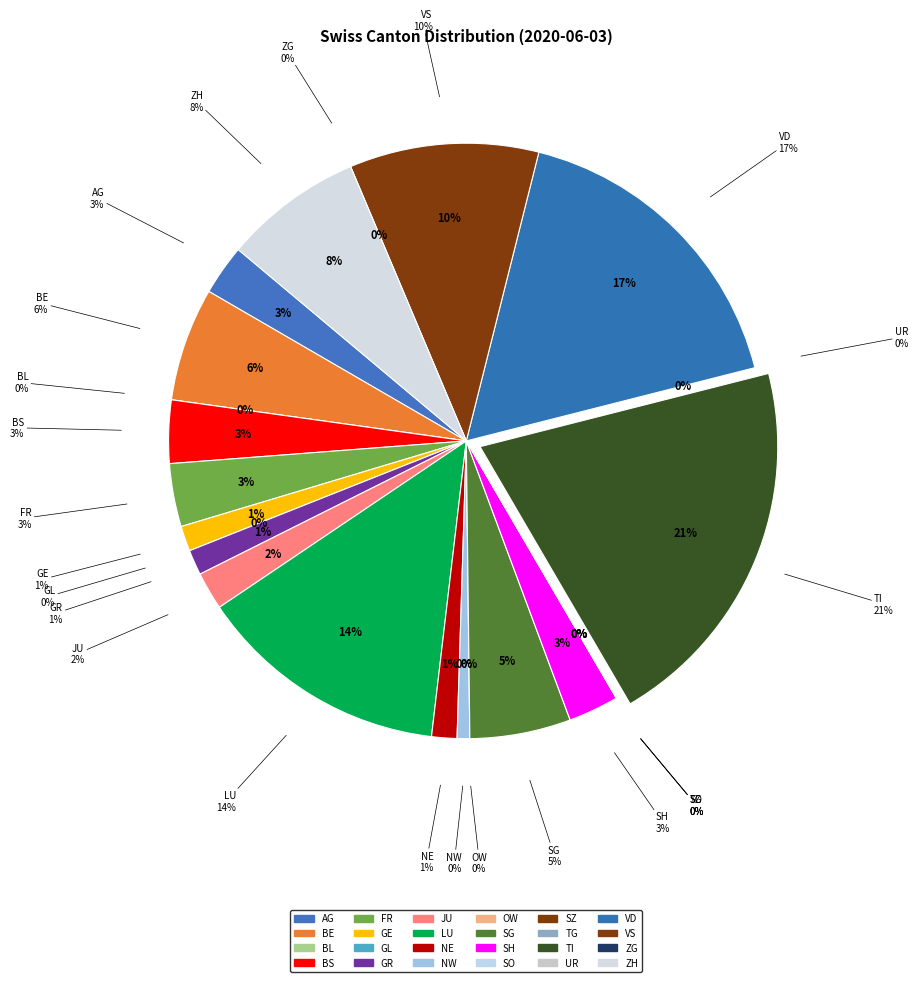

Combined, what portion of the pie is LU and UR?

13.7%